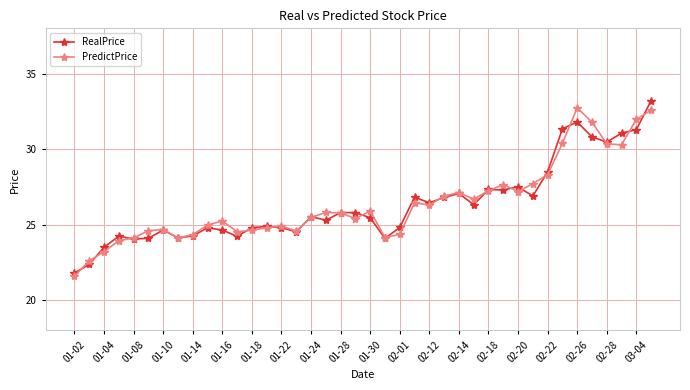

How many values in the RealPrice series exceed 25?

22